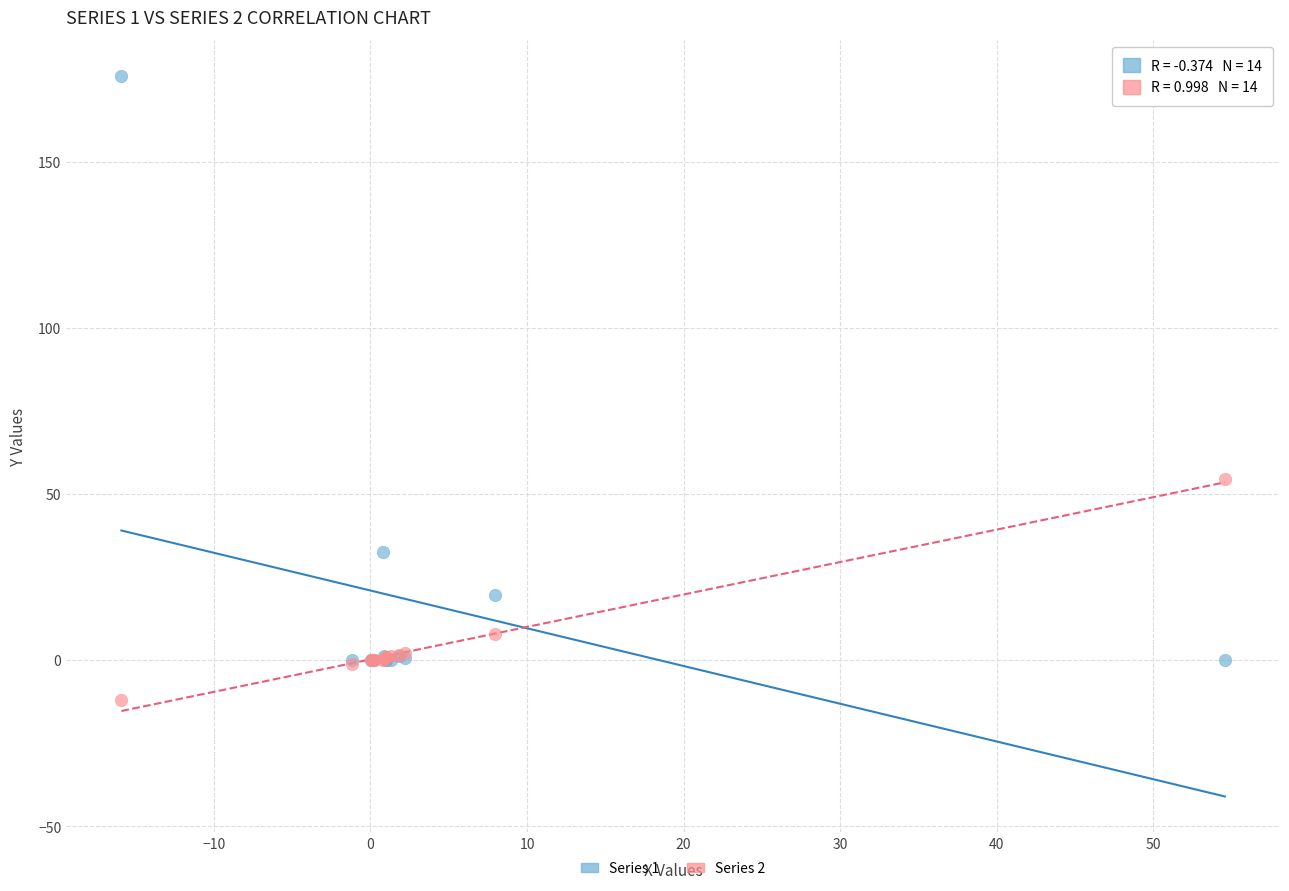

Which series contains the highest Y value?

Series 1